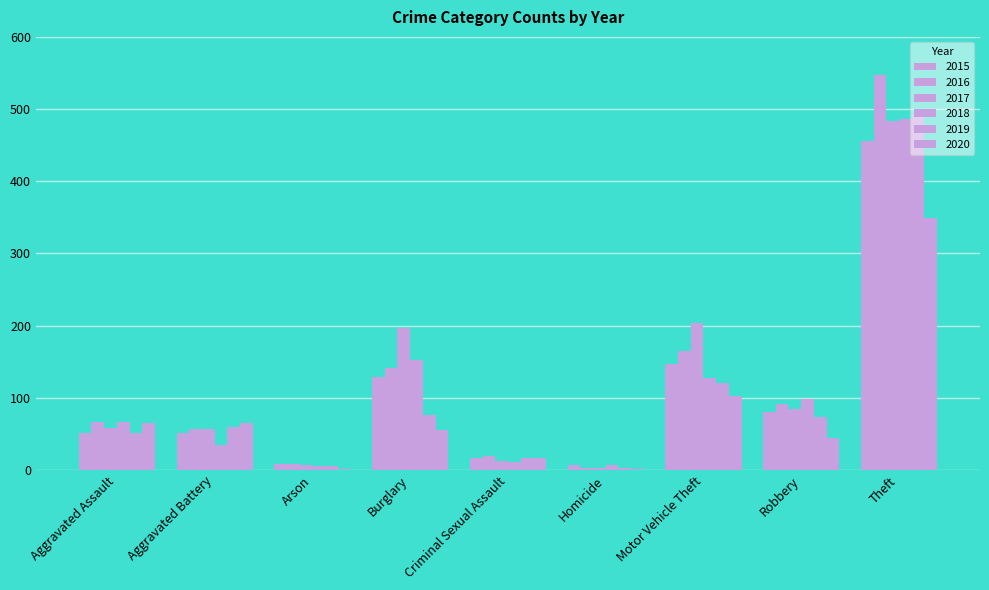

Rank the series by their maximum value, from highest to lowest.

2016, 2019, 2018, 2017, 2015, 2020